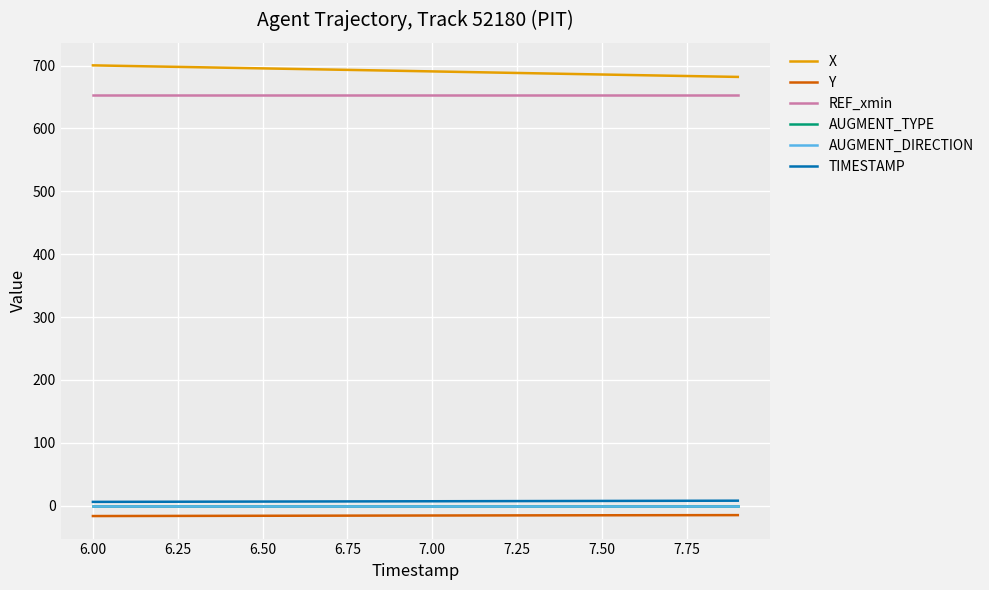

Reading right to left, what are all the values shown in this chart?

X: 682.0	683.0	683.9	684.9	685.8	686.8	687.8	688.8	689.8	690.8	691.8	692.7	693.7	694.6	695.6	696.5	697.5	698.5	699.4	700.4
Y: -15.1	-15.1	-15.2	-15.2	-15.3	-15.4	-15.4	-15.5	-15.6	-15.7	-15.8	-15.8	-15.9	-16.0	-16.1	-16.2	-16.3	-16.4	-16.4	-16.5
REF_xmin: 652.4	652.4	652.4	652.4	652.4	652.4	652.4	652.4	652.4	652.4	652.4	652.4	652.4	652.4	652.4	652.4	652.4	652.4	652.4	652.4
AUGMENT_TYPE: 0.0	0.0	0.0	0.0	0.0	0.0	0.0	0.0	0.0	0.0	0.0	0.0	0.0	0.0	0.0	0.0	0.0	0.0	0.0	0.0
AUGMENT_DIRECTION: 0.0	0.0	0.0	0.0	0.0	0.0	0.0	0.0	0.0	0.0	0.0	0.0	0.0	0.0	0.0	0.0	0.0	0.0	0.0	0.0
TIMESTAMP: 7.9	7.8	7.7	7.6	7.5	7.4	7.3	7.2	7.1	7.0	6.9	6.8	6.7	6.6	6.5	6.4	6.3	6.2	6.1	6.0